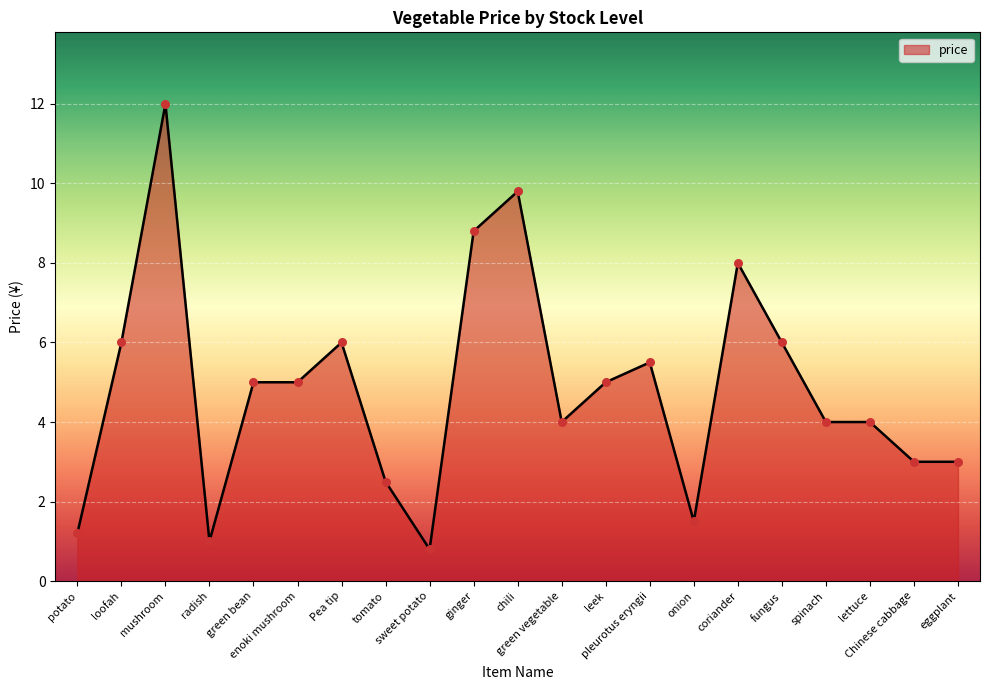

What is the ratio of the value at eggplant to the value at loofah?

0.5